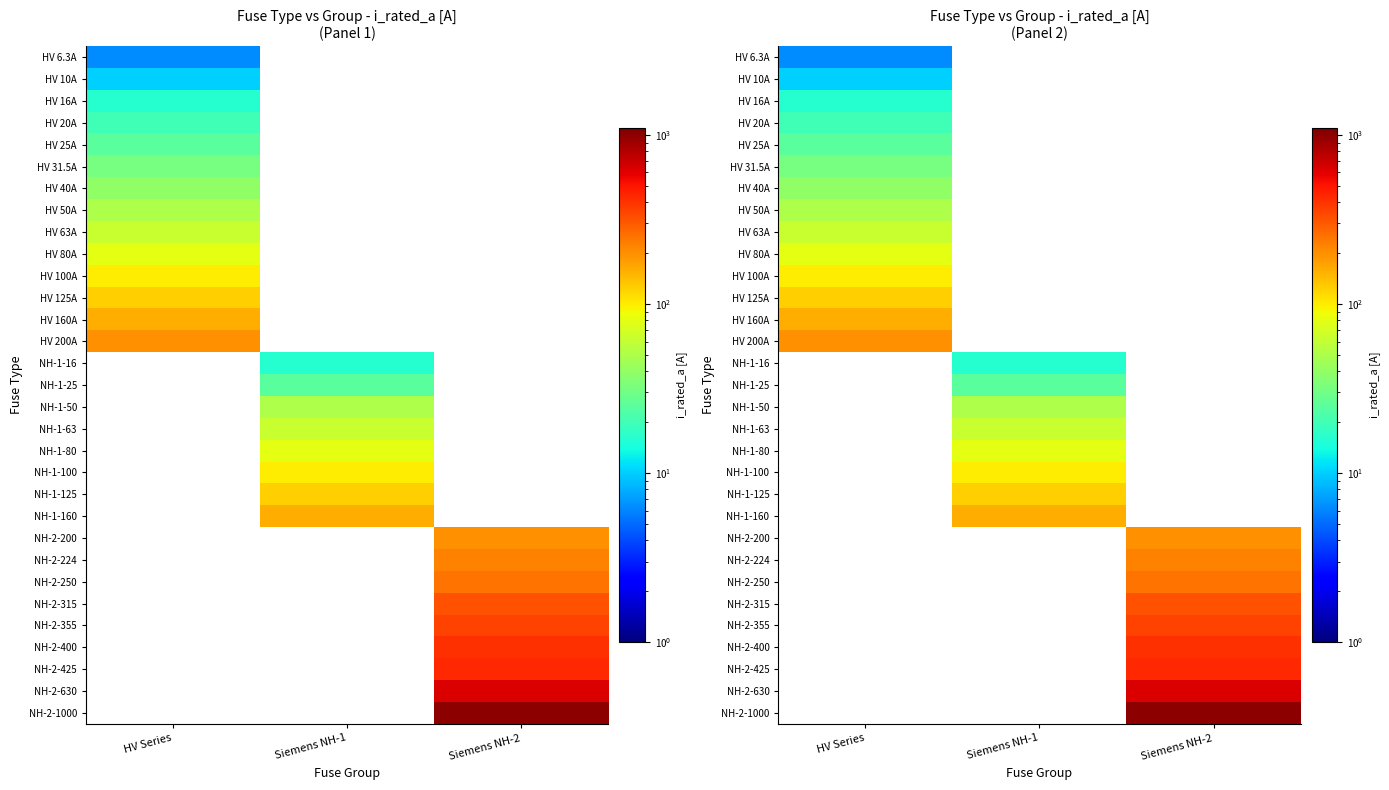

Rank the series by their maximum value, from lowest to highest.

HV 6.3A, HV 10A, HV 16A, NH-1-16, HV 20A, HV 25A, NH-1-25, HV 31.5A, HV 40A, HV 50A, NH-1-50, HV 63A, NH-1-63, HV 80A, NH-1-80, HV 100A, NH-1-100, HV 125A, NH-1-125, HV 160A, NH-1-160, HV 200A, NH-2-200, NH-2-224, NH-2-250, NH-2-315, NH-2-355, NH-2-400, NH-2-425, NH-2-630, NH-2-1000